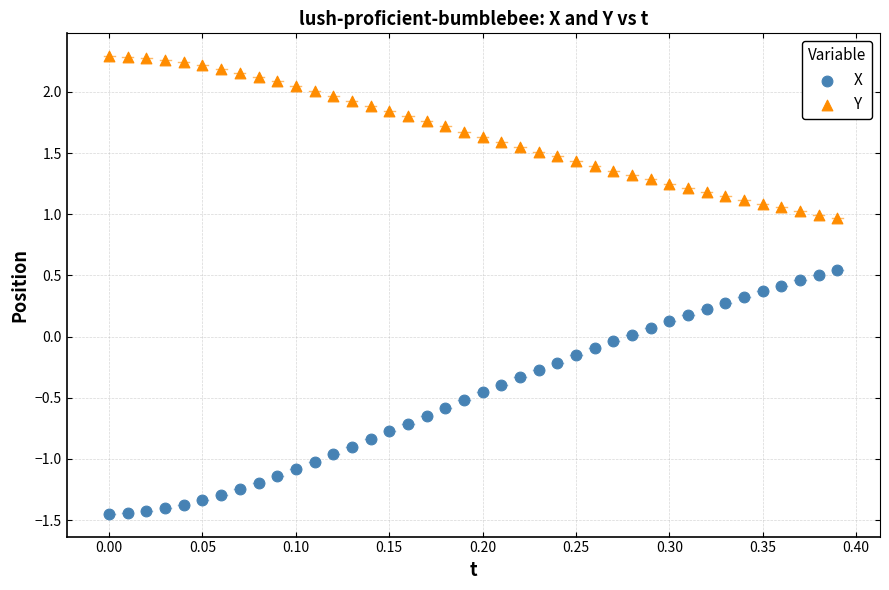

Which series contains the highest Y value?

Y